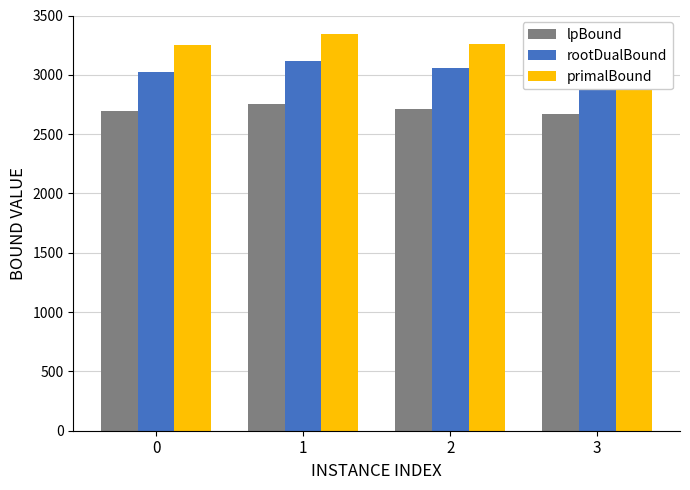

Count the number of categories in the chart.

4